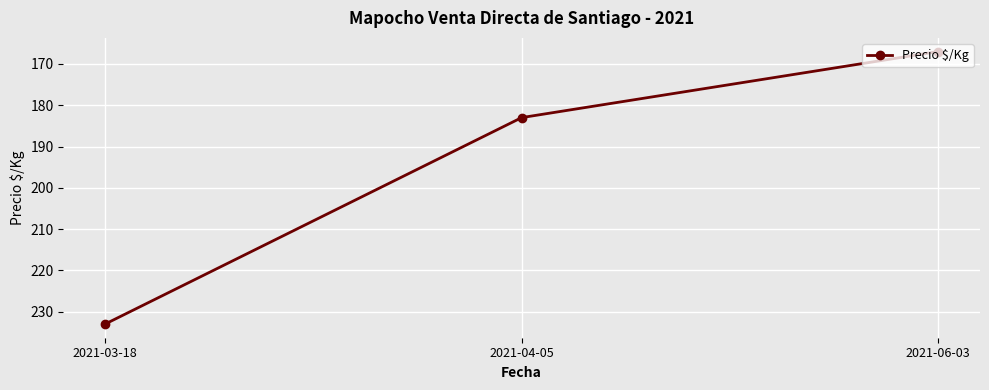

Where is the data nearest to the value 200?

2021-04-05